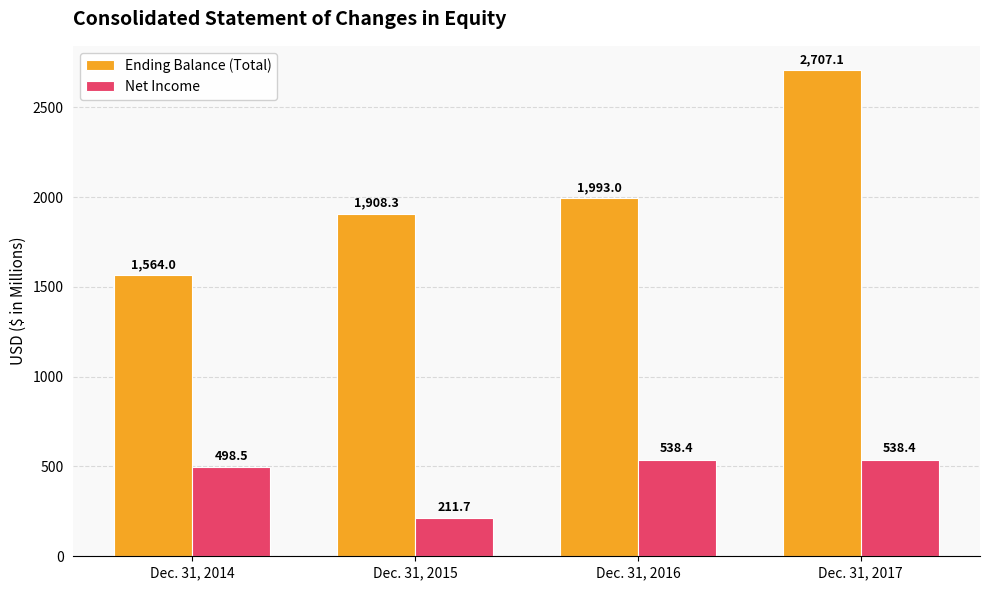

Rank the series by their maximum value, from highest to lowest.

Ending Balance (Total), Net Income